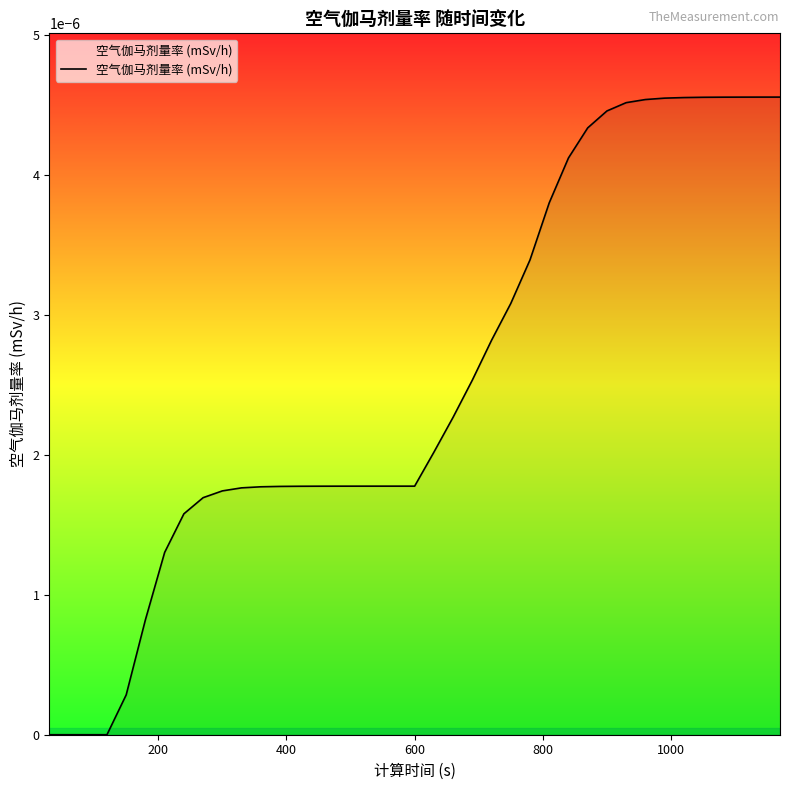

How many lines are shown in the chart?

1